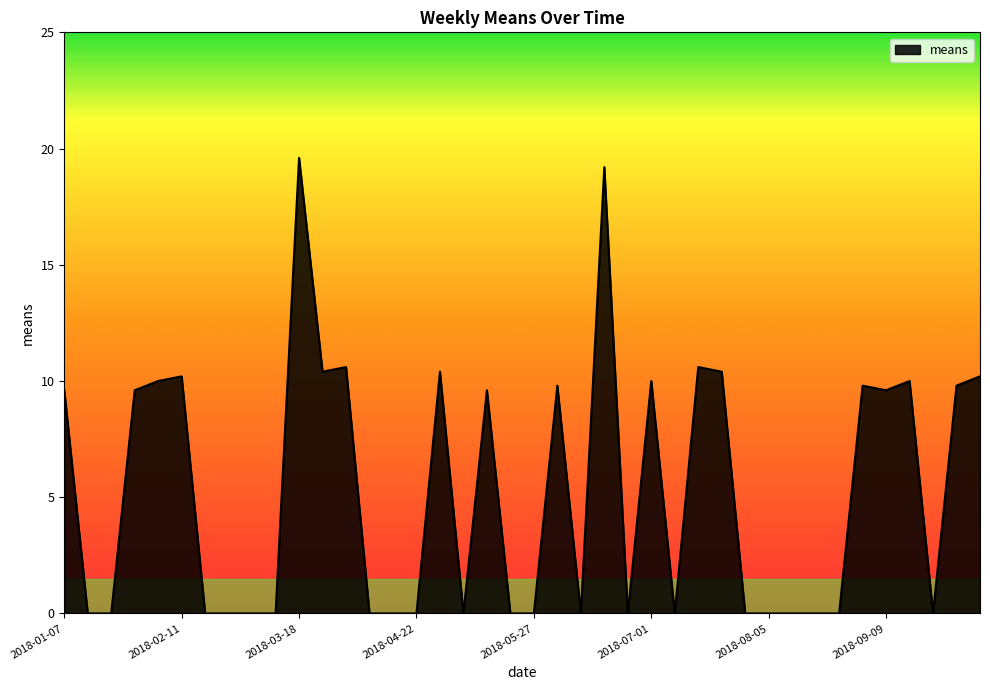

What is the greatest value displayed?

19.6